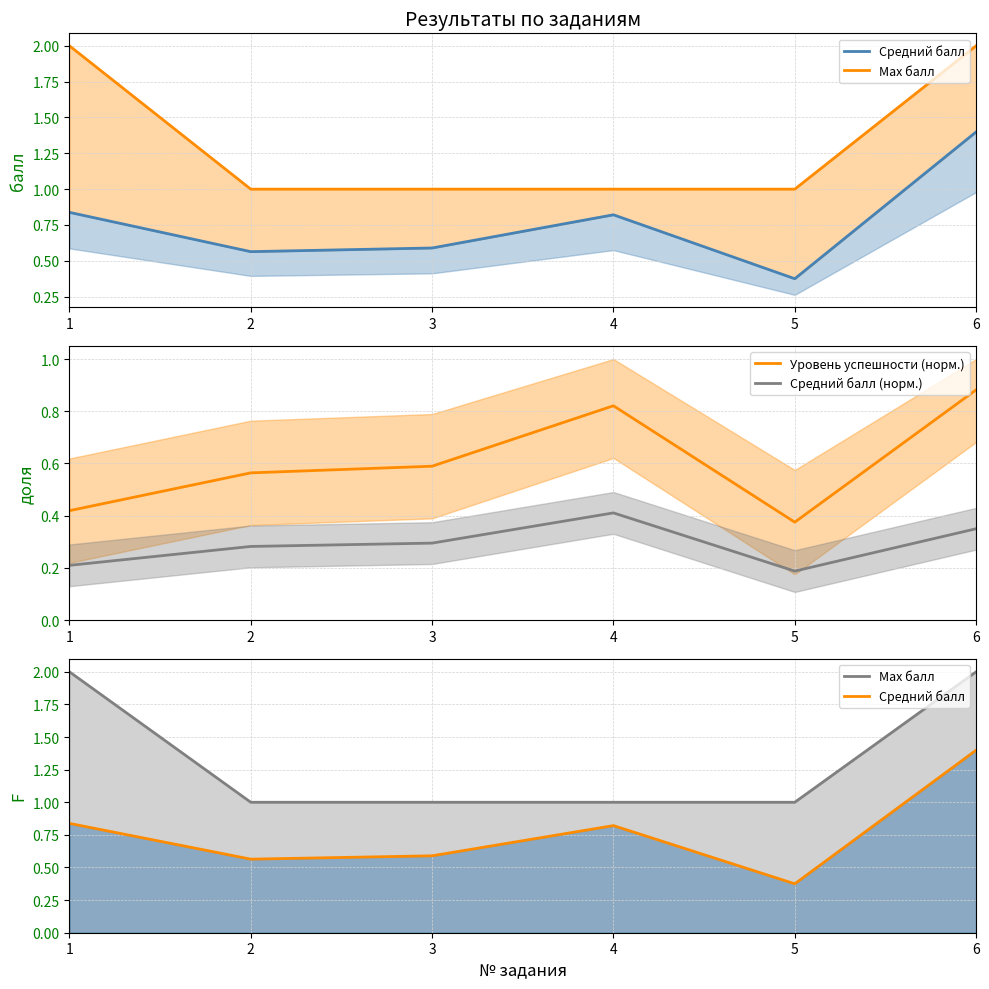

What is the spread (max minus min) of values at 4?

0.6